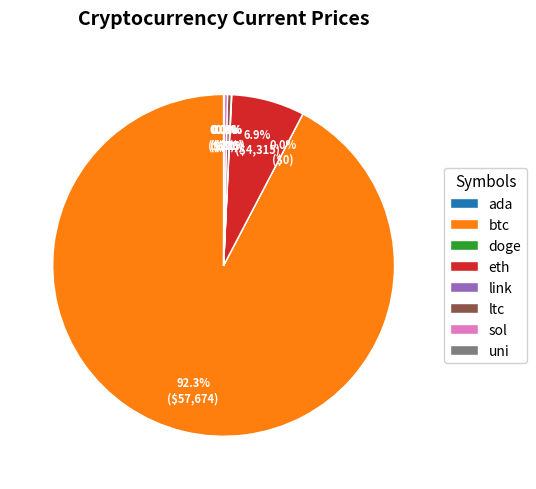

Is there a majority slice in this chart?

Yes